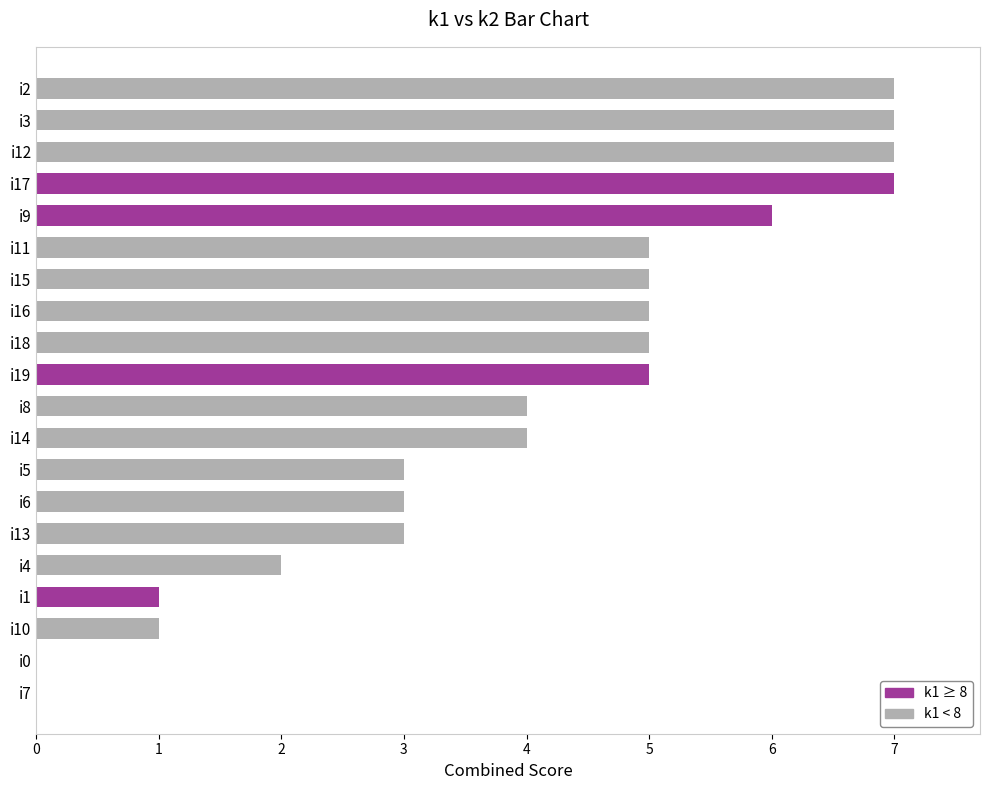

How many distinct data groups are displayed?

1